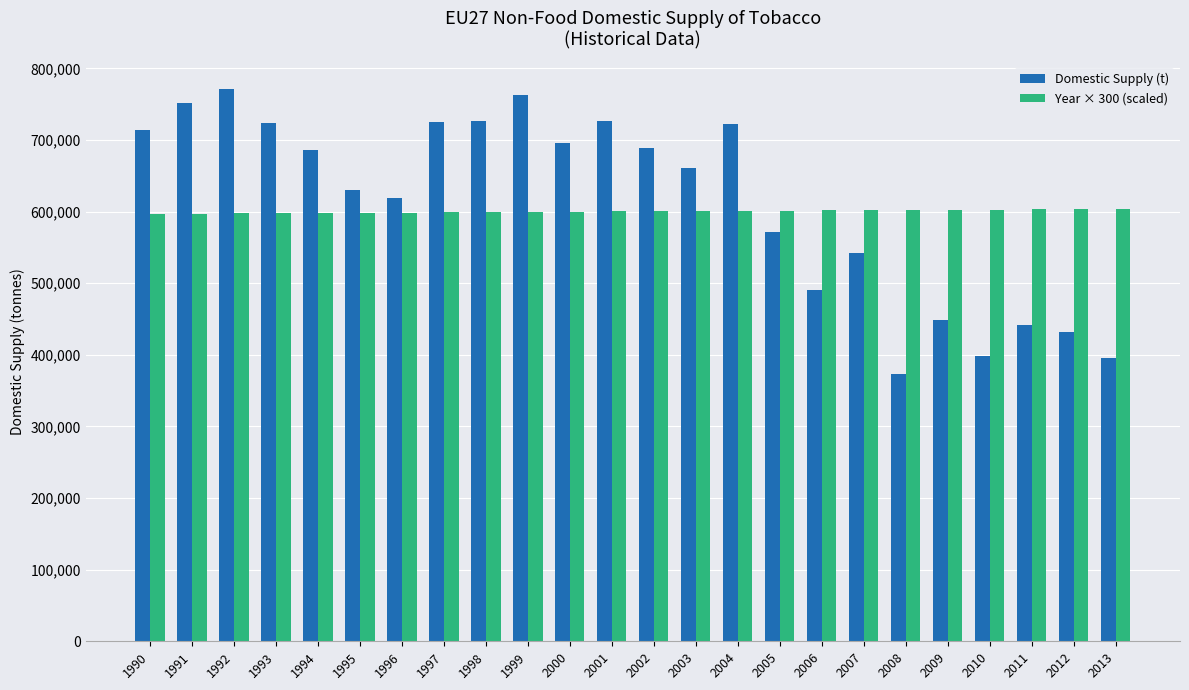

Which series has the largest total across all categories?

Domestic Supply (t)